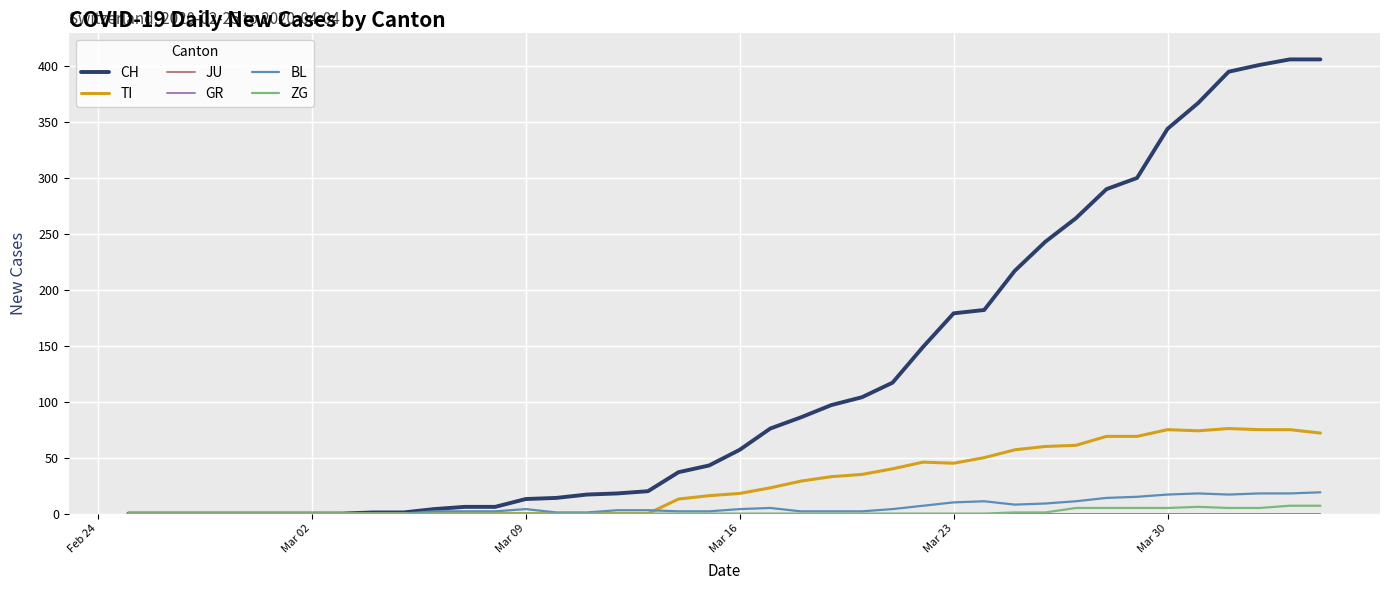

Is this an area chart (filled region under the line)?

No